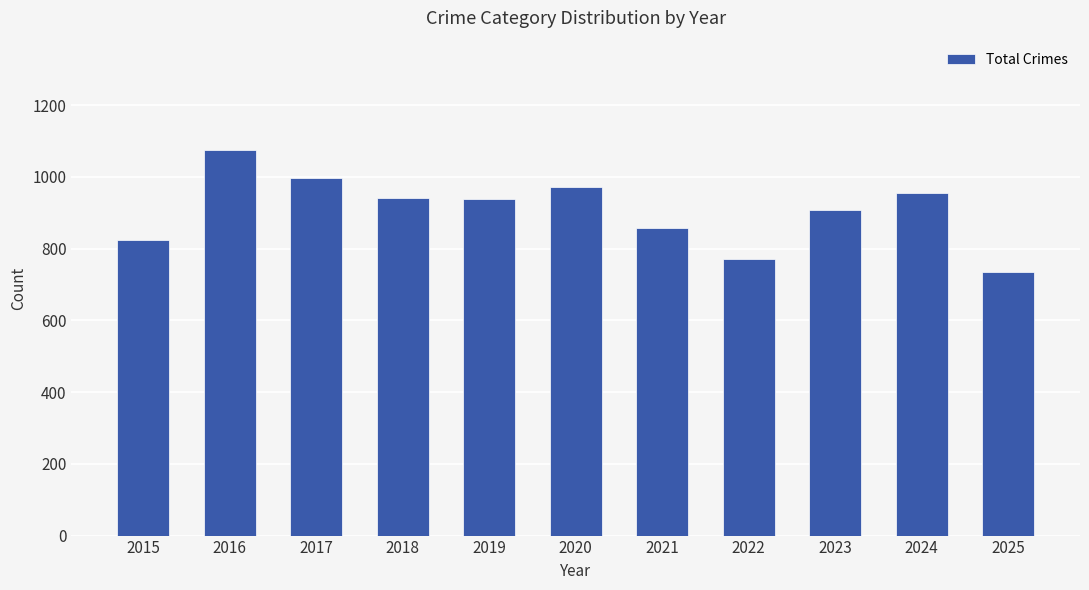

What is the value of the 5th bar from the left?

939